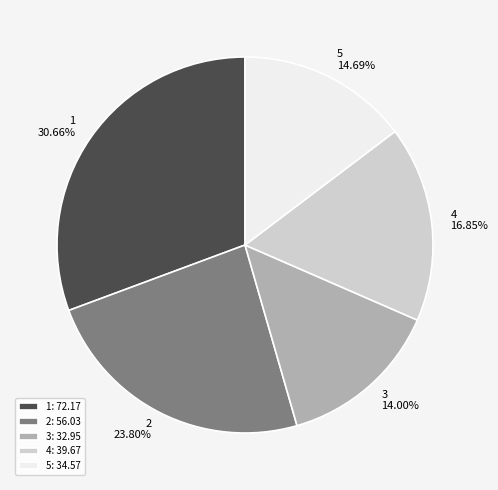

The 1 slice represents 23% of the pie. True or false?

False